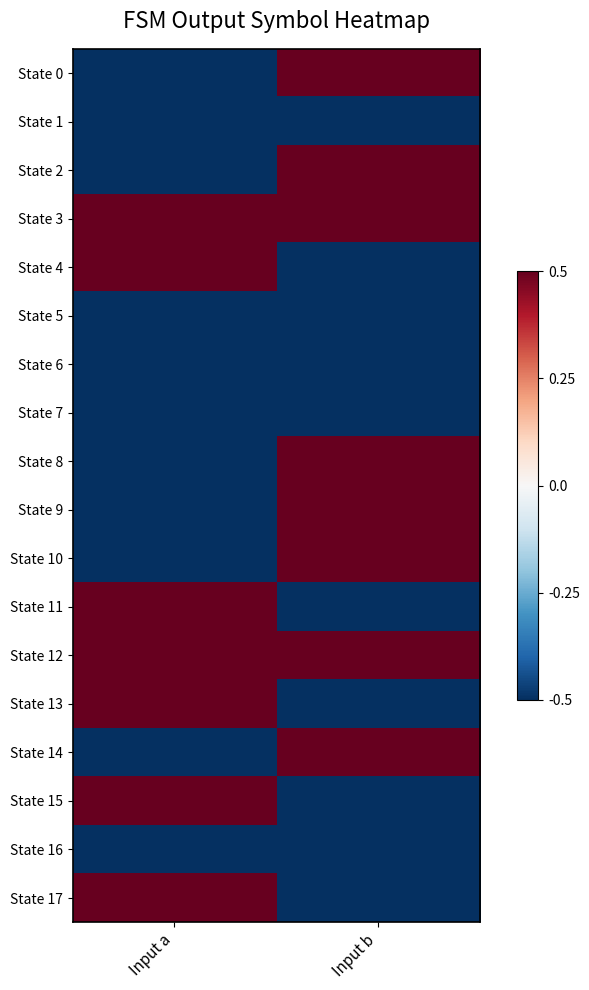

Reading right to left, transcribe all the data shown in this chart.

State 0: Input b=0.5	Input a=-0.5
State 1: Input b=-0.5	Input a=-0.5
State 2: Input b=0.5	Input a=-0.5
State 3: Input b=0.5	Input a=0.5
State 4: Input b=-0.5	Input a=0.5
State 5: Input b=-0.5	Input a=-0.5
State 6: Input b=-0.5	Input a=-0.5
State 7: Input b=-0.5	Input a=-0.5
State 8: Input b=0.5	Input a=-0.5
State 9: Input b=0.5	Input a=-0.5
State 10: Input b=0.5	Input a=-0.5
State 11: Input b=-0.5	Input a=0.5
State 12: Input b=0.5	Input a=0.5
State 13: Input b=-0.5	Input a=0.5
State 14: Input b=0.5	Input a=-0.5
State 15: Input b=-0.5	Input a=0.5
State 16: Input b=-0.5	Input a=-0.5
State 17: Input b=-0.5	Input a=0.5